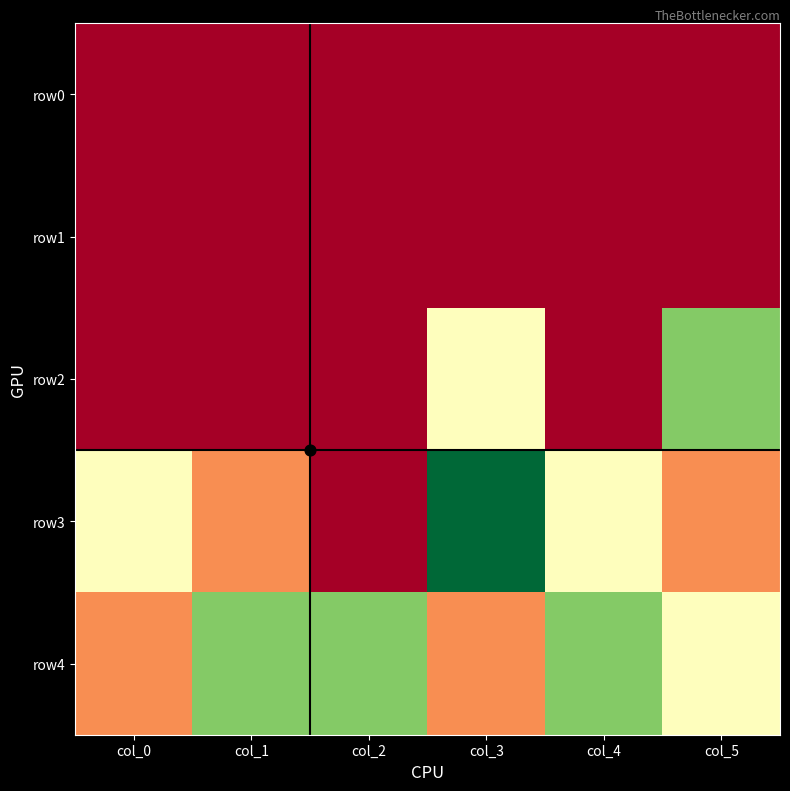

Which series has the largest total across all categories?

row4